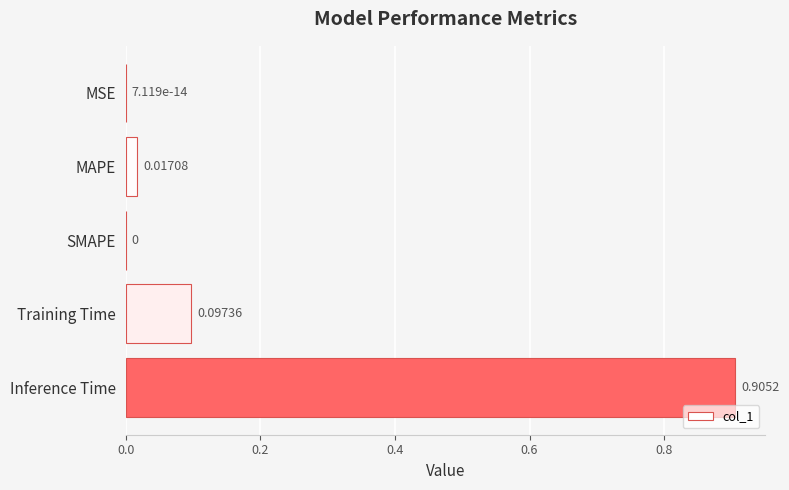

What is the change in value from SMAPE to Inference Time?

+0.9